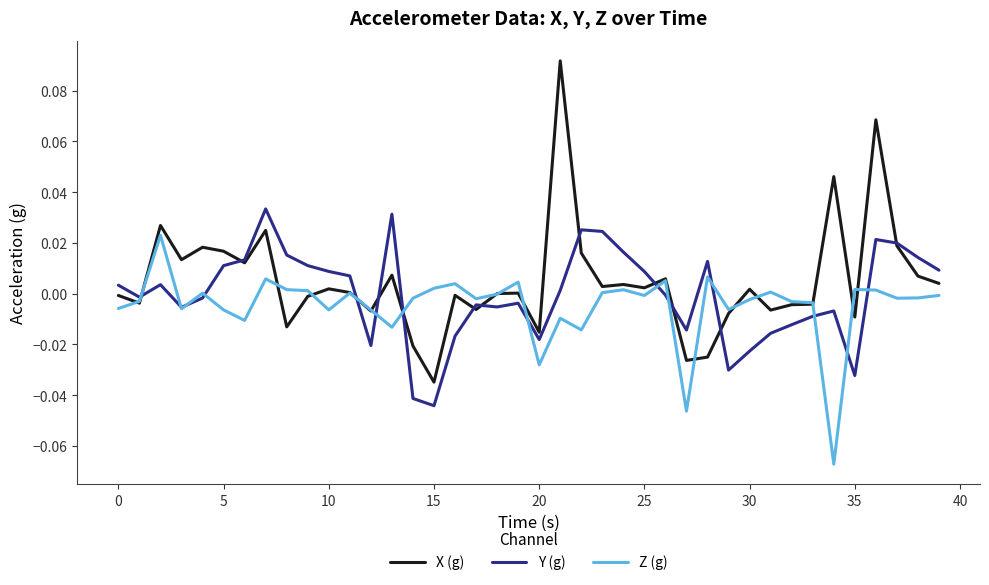

List the series in order of their peak value, lowest first.

Z (g), Y (g), X (g)